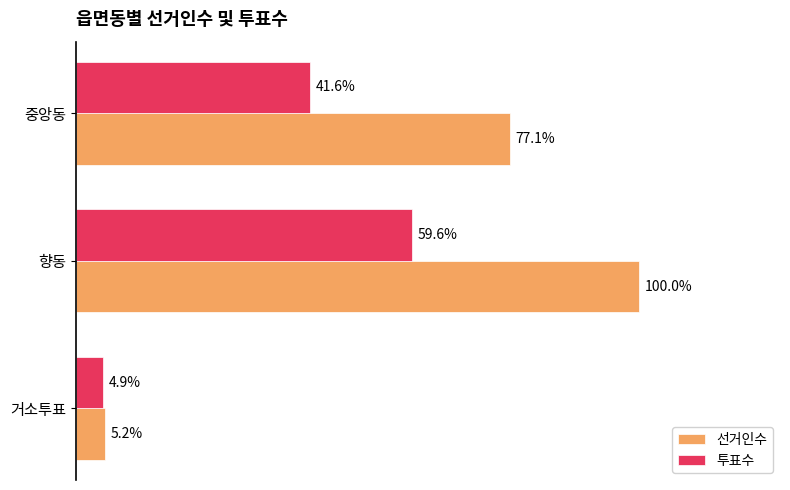

What are all the series names shown in the legend?

선거인수, 투표수